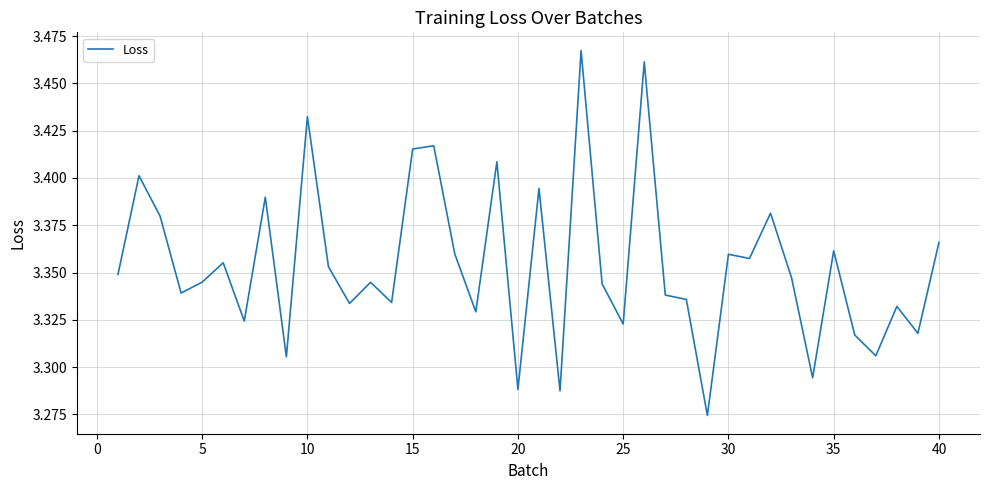

How many interior local valleys (lower than both neighbors) does the data have?

14